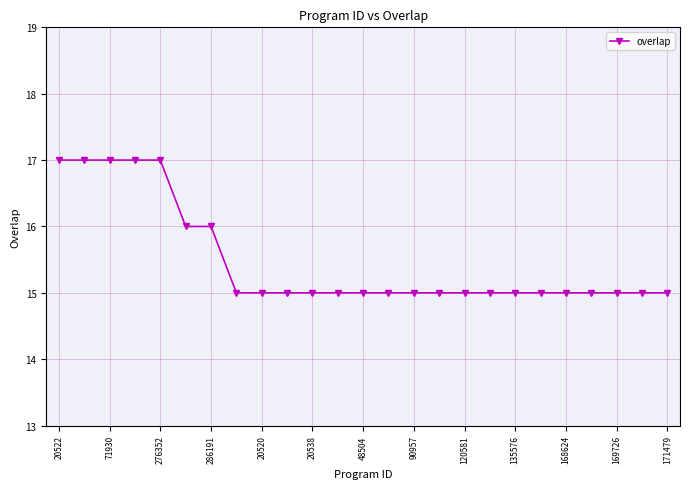

What is the average value?

15